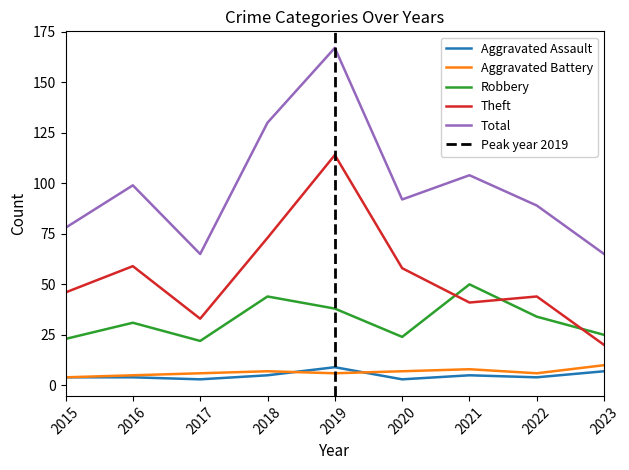

What is the smallest value displayed?

3